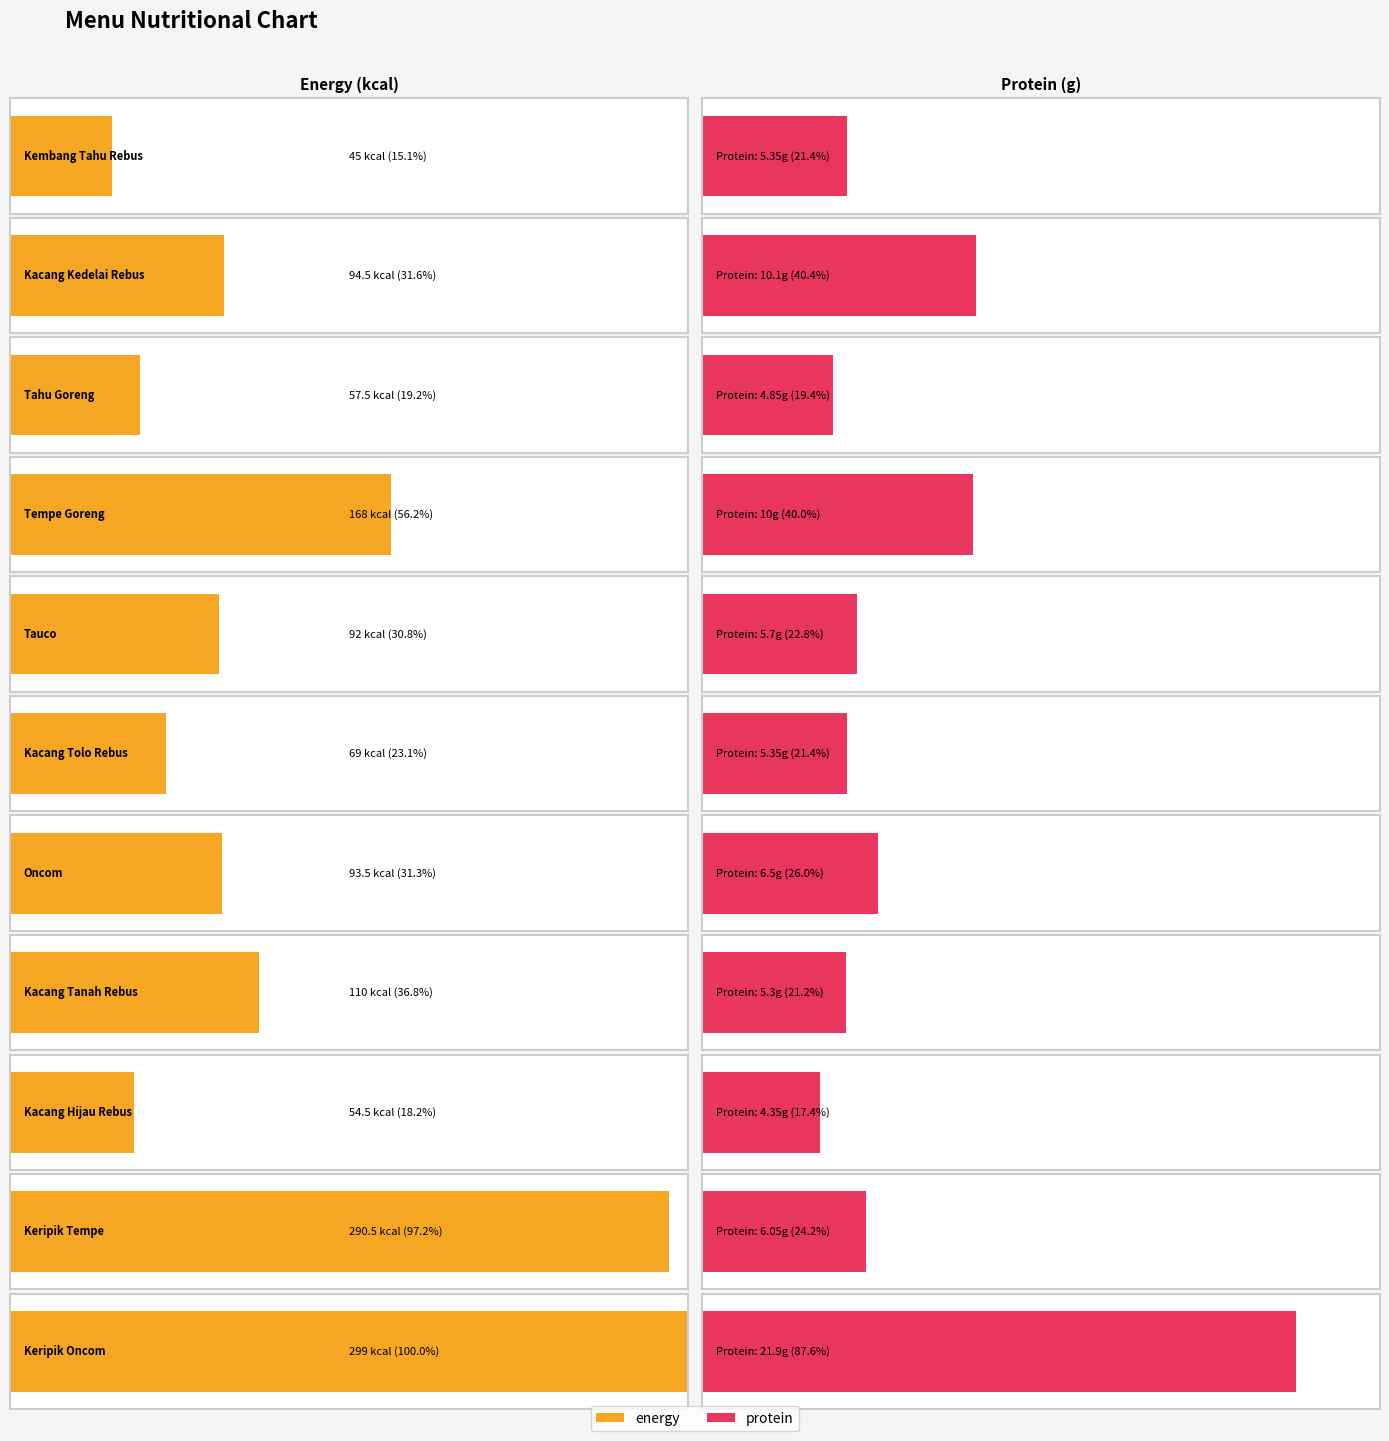

Where does the protein series first go above 5?

Kembang Tahu Rebus